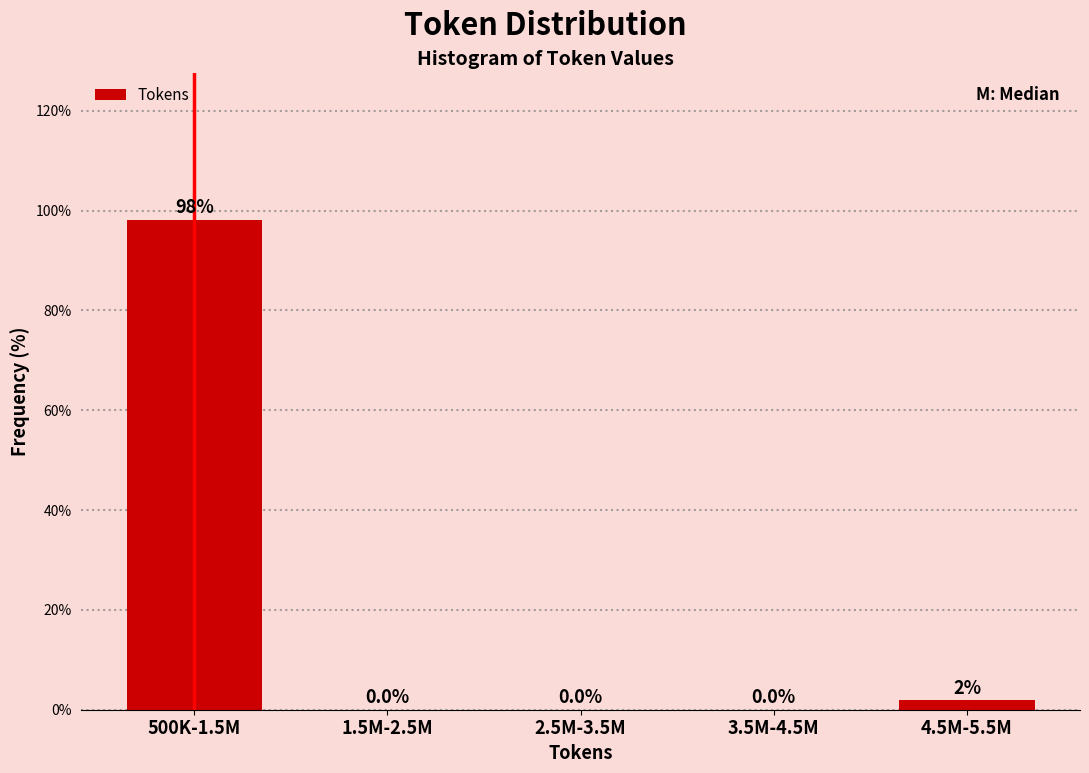

What is the change in value from 2.5M-3.5M to 4.5M-5.5M?

+1.9